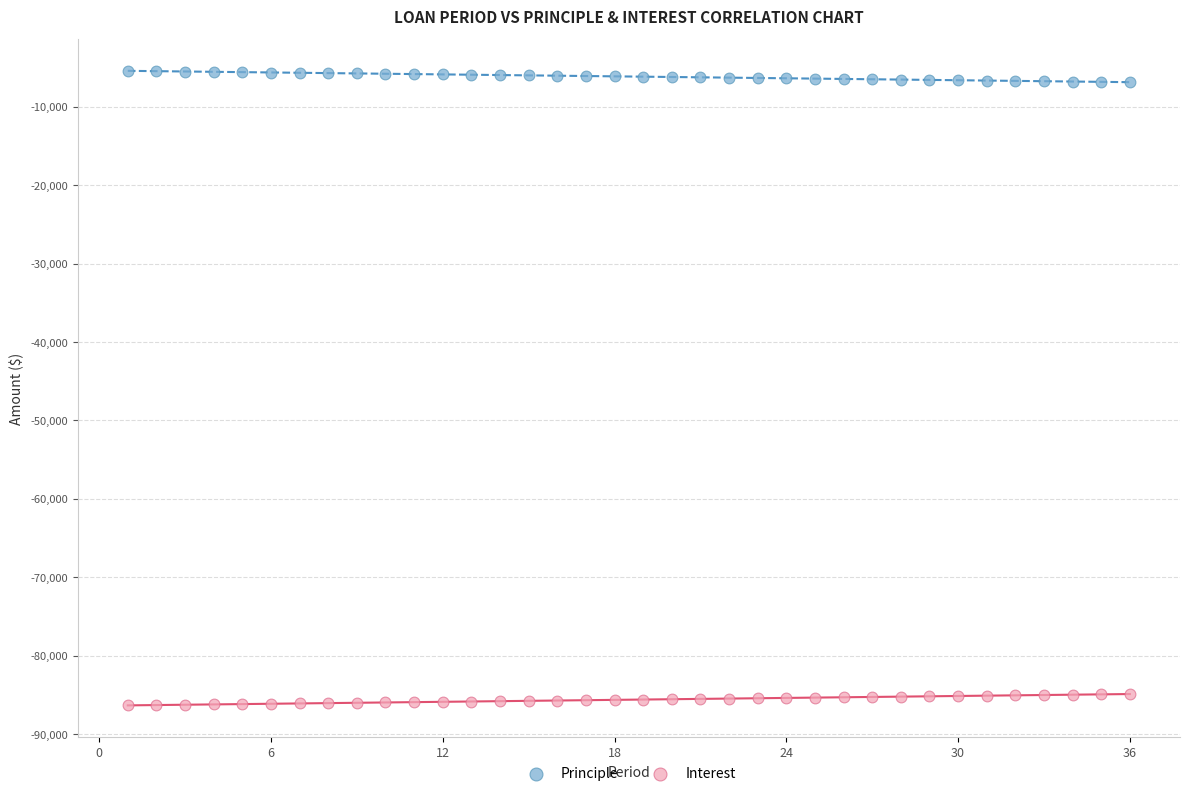

Which series reaches the maximum Y coordinate?

Principle